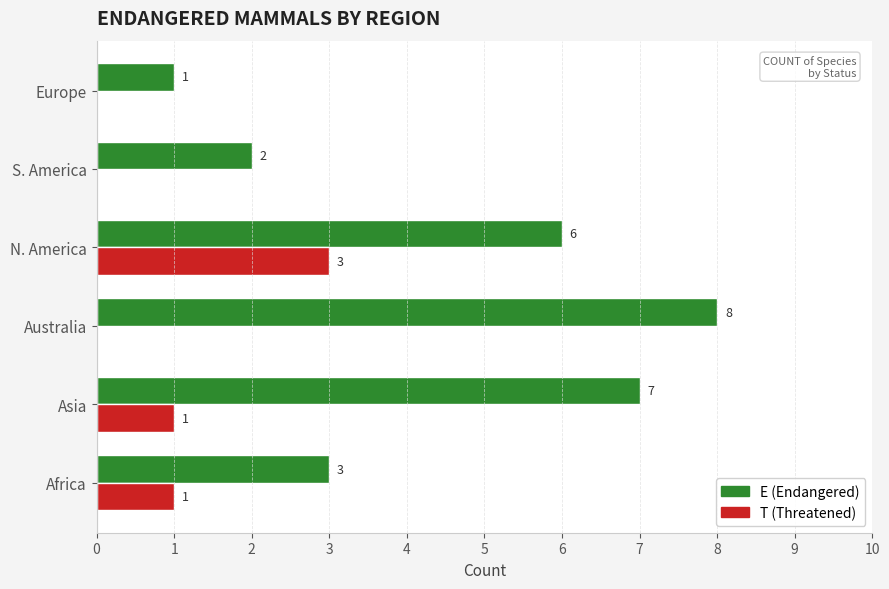

How many data points does each series have?

6